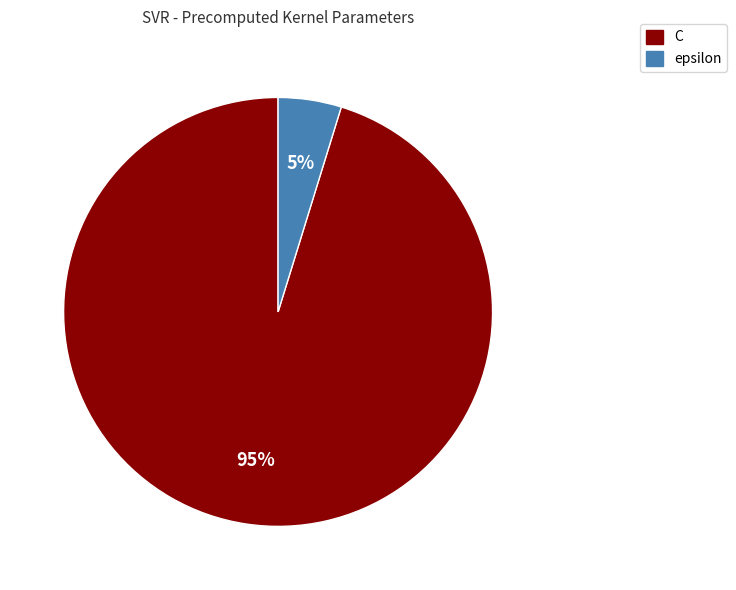

Which slice is the smallest?

epsilon